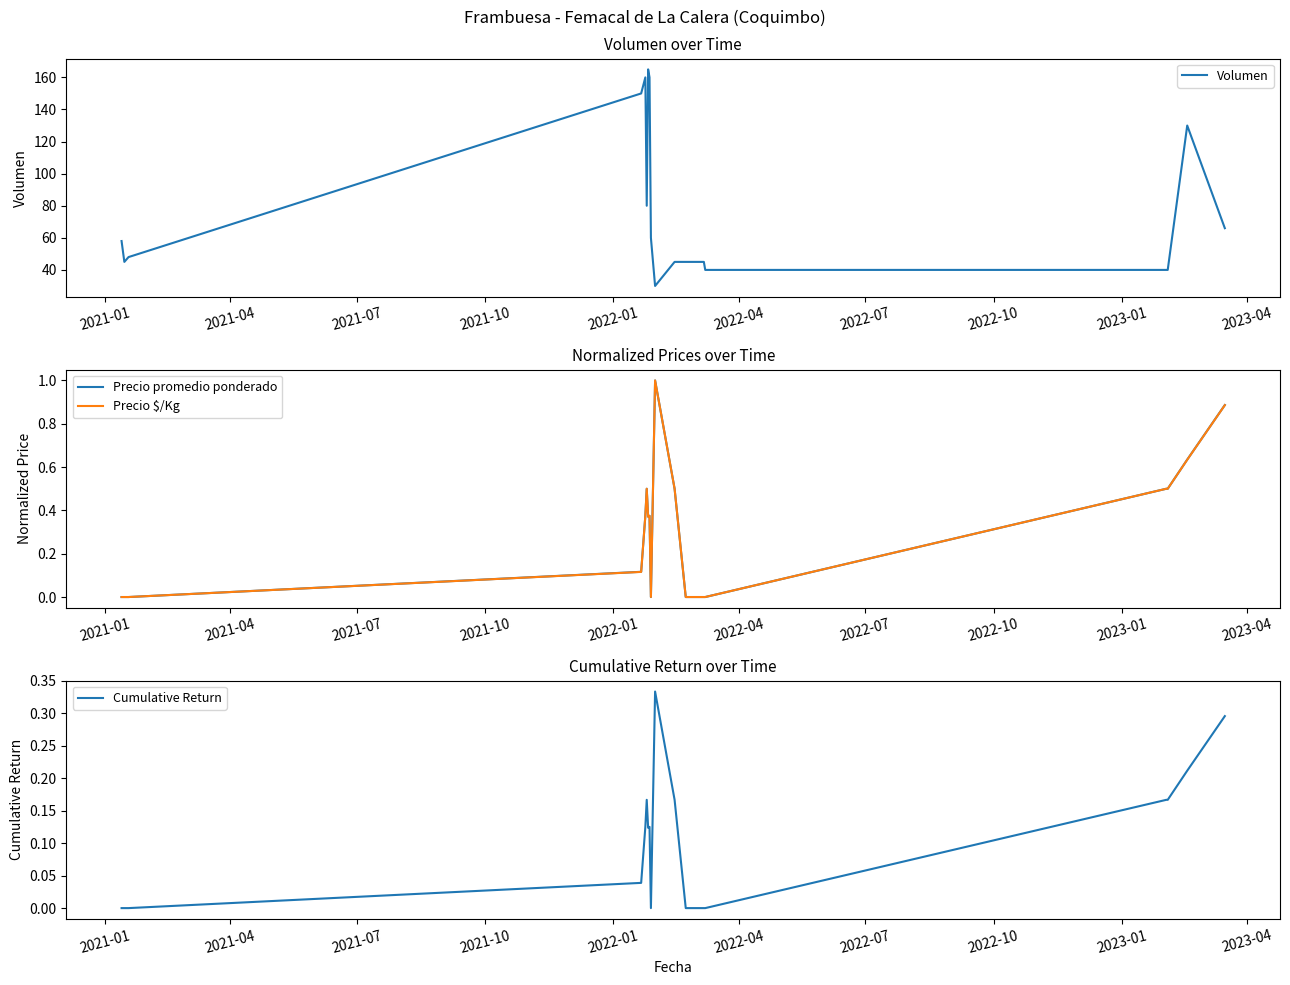

What is the maximum value for Volumen?

165